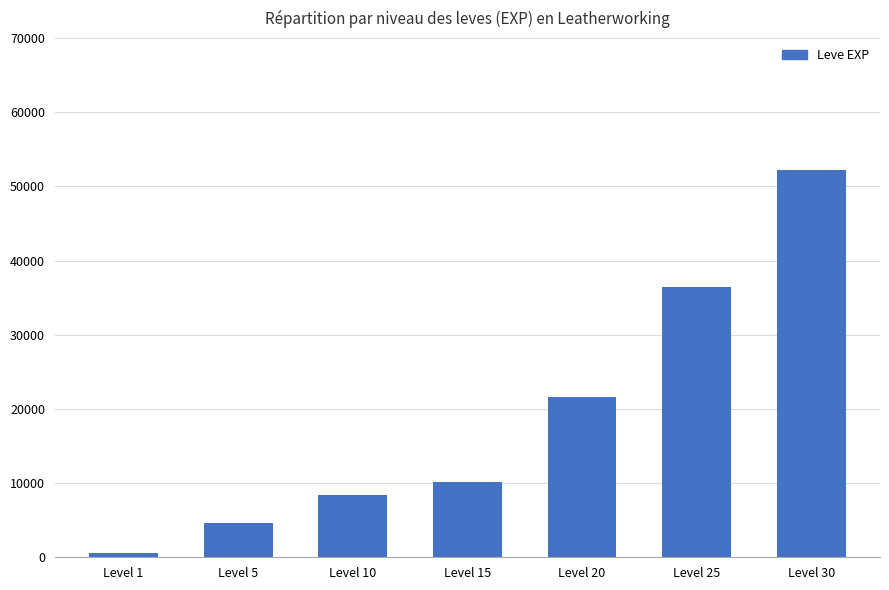

Rank the categories by value from highest to lowest.

Level 30, Level 25, Level 20, Level 15, Level 10, Level 5, Level 1